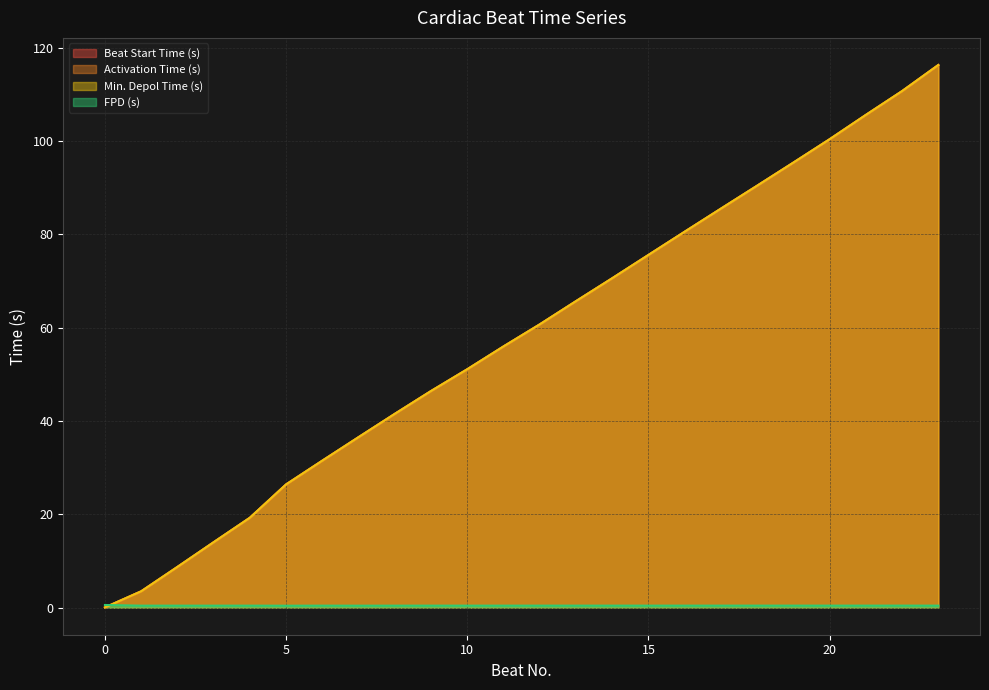

Rank the categories by Activation Time (s) value from lowest to highest.

0, 1, 2, 3, 4, 5, 6, 7, 8, 9, 10, 11, 12, 13, 14, 15, 16, 17, 18, 19, 20, 21, 22, 23